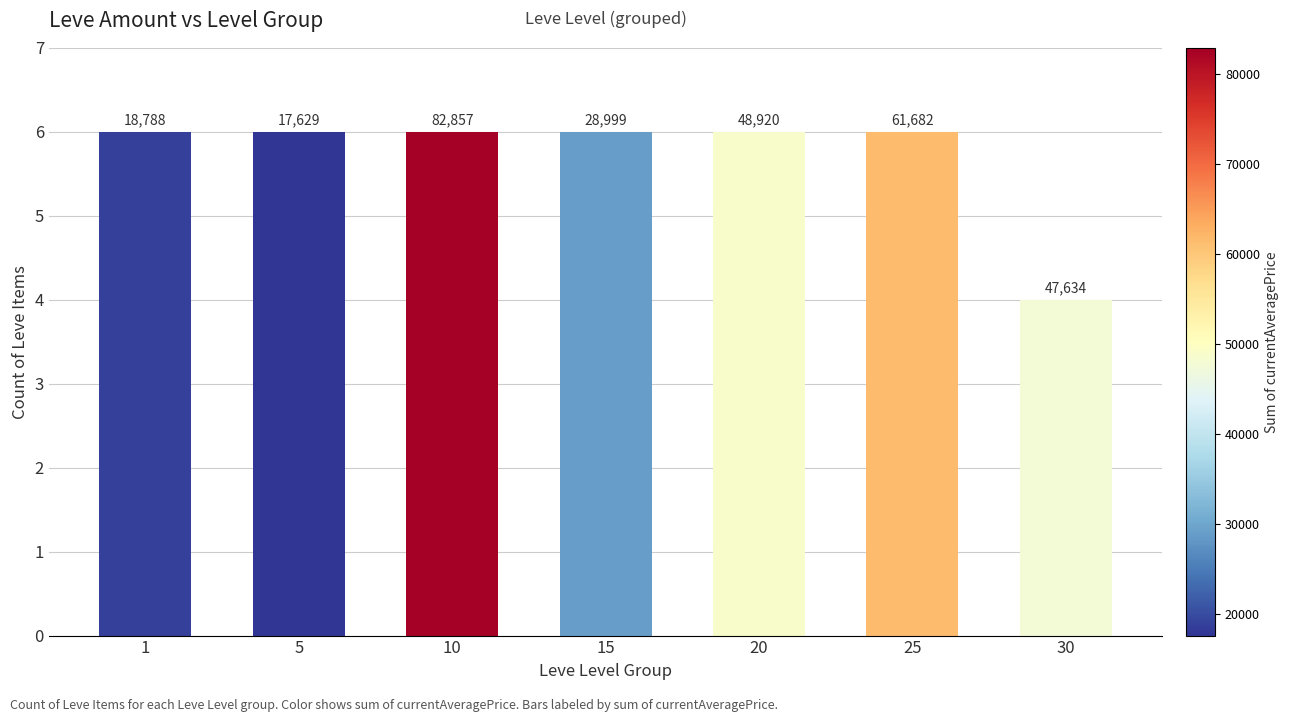

The value at 30 is 7. True or false?

False